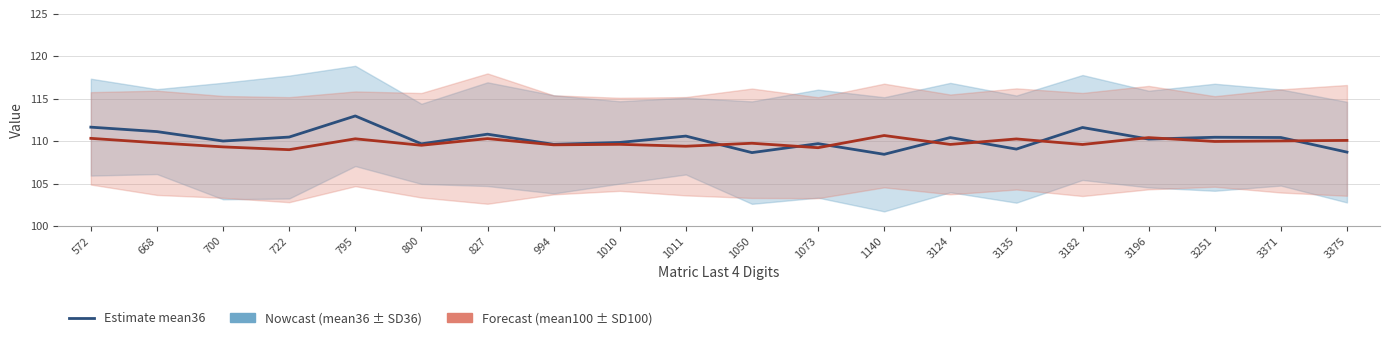

Where do mean100 (Forecast) and mean36 (Nowcast) first cross each other?

1011 and 1050